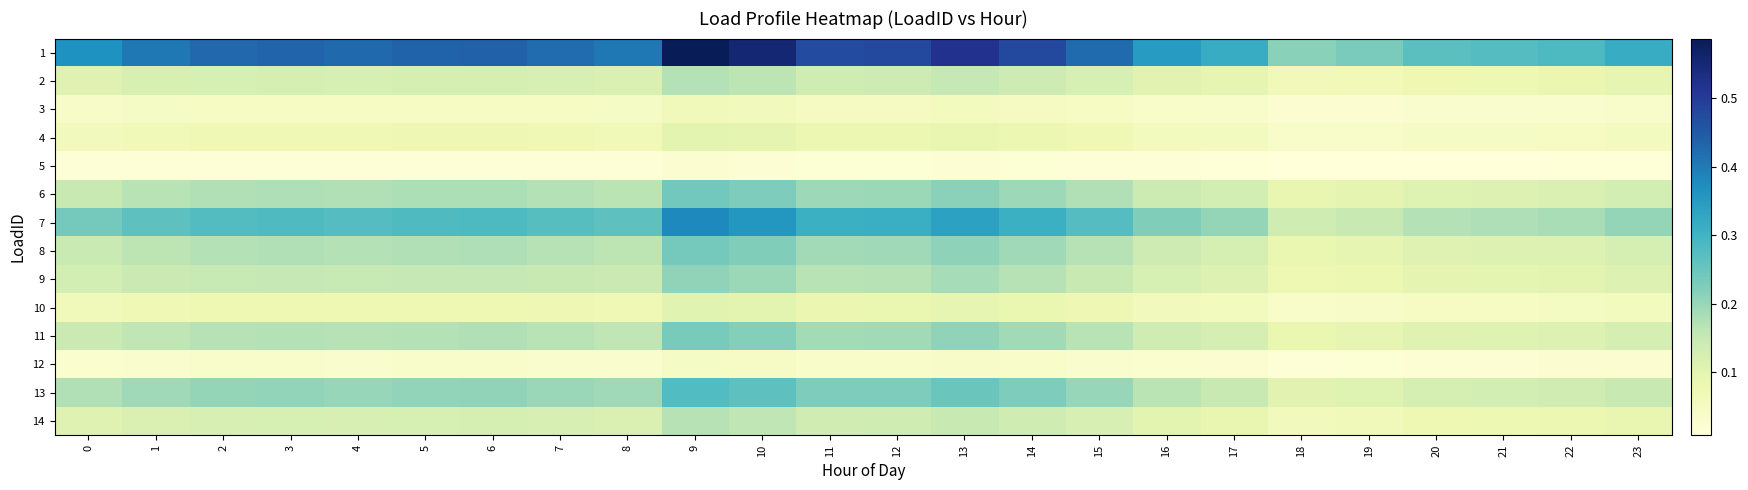

Which has a higher value, 7 or 4?

4